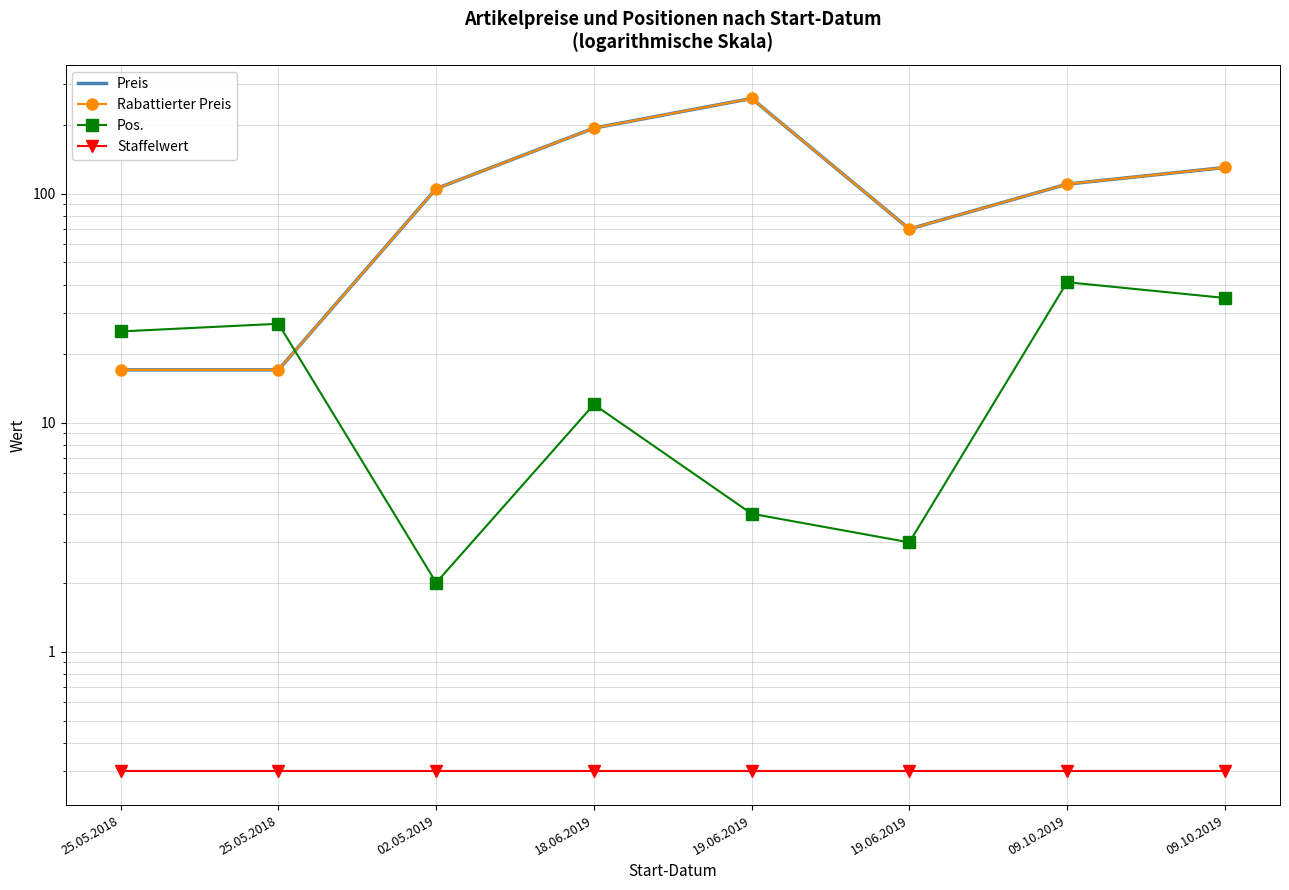

At how many categories does at least one series exceed 57?

6